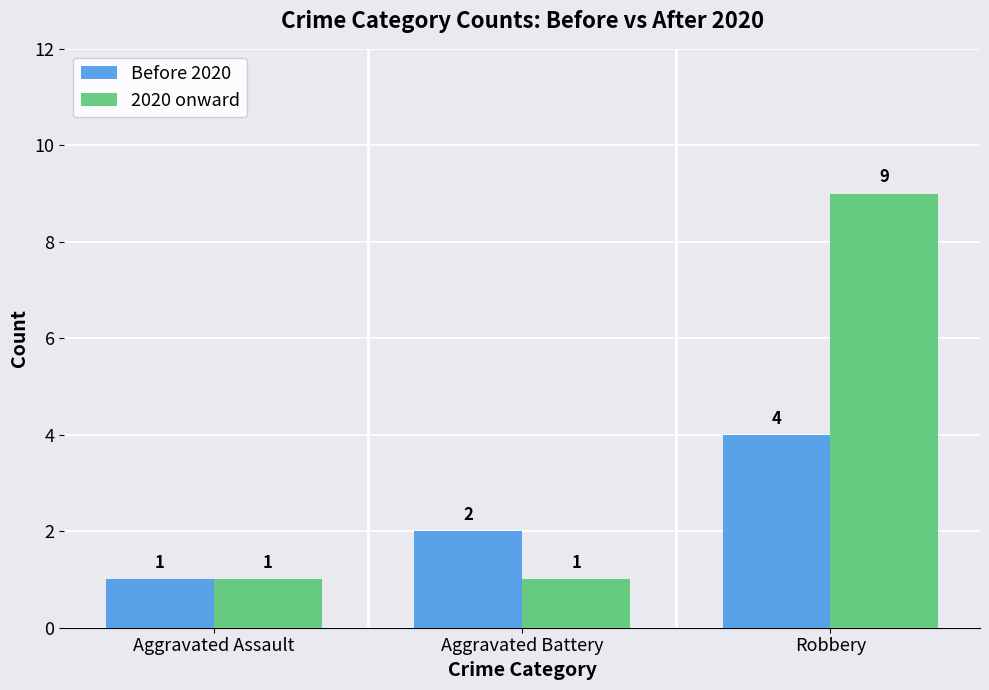

The value of 2020 onward at Aggravated Assault is 1. True or false?

True